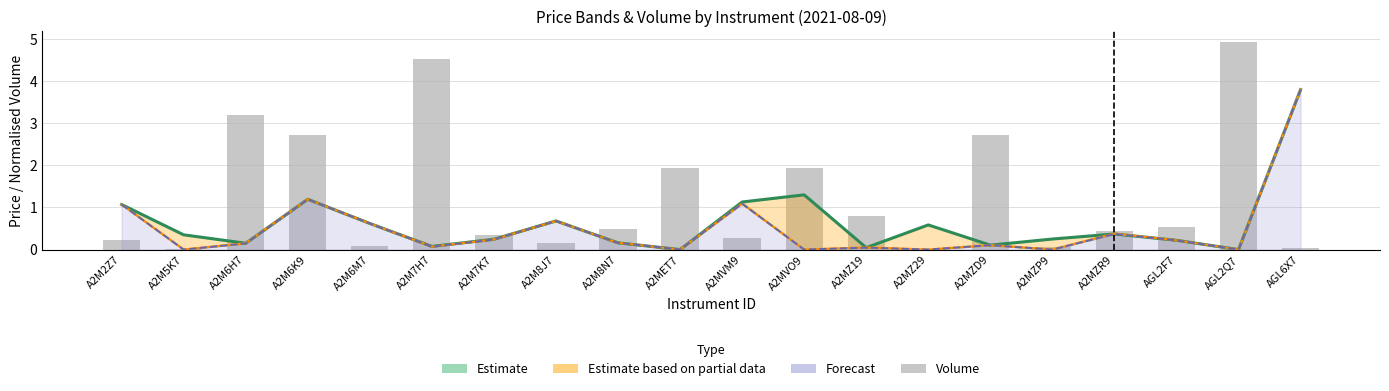

Read the Estimate (col_5 close) value at A2MZR9.

0.4